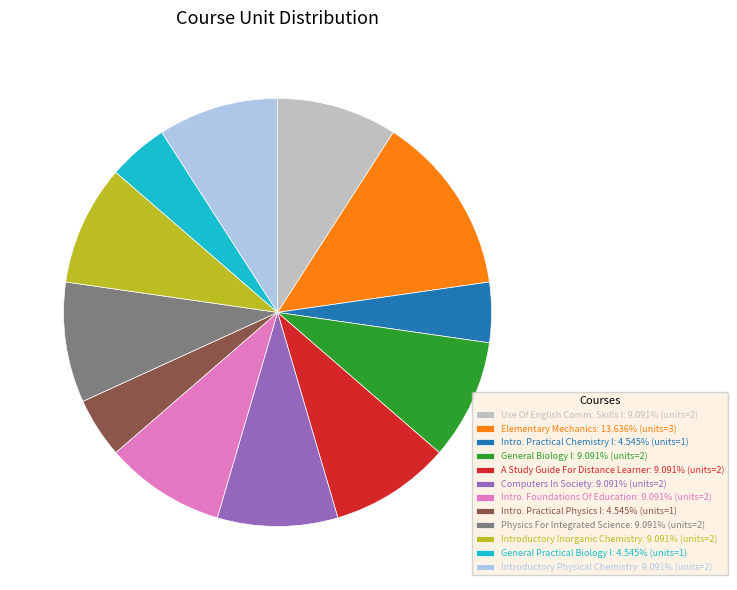

Is there a majority slice in this chart?

No